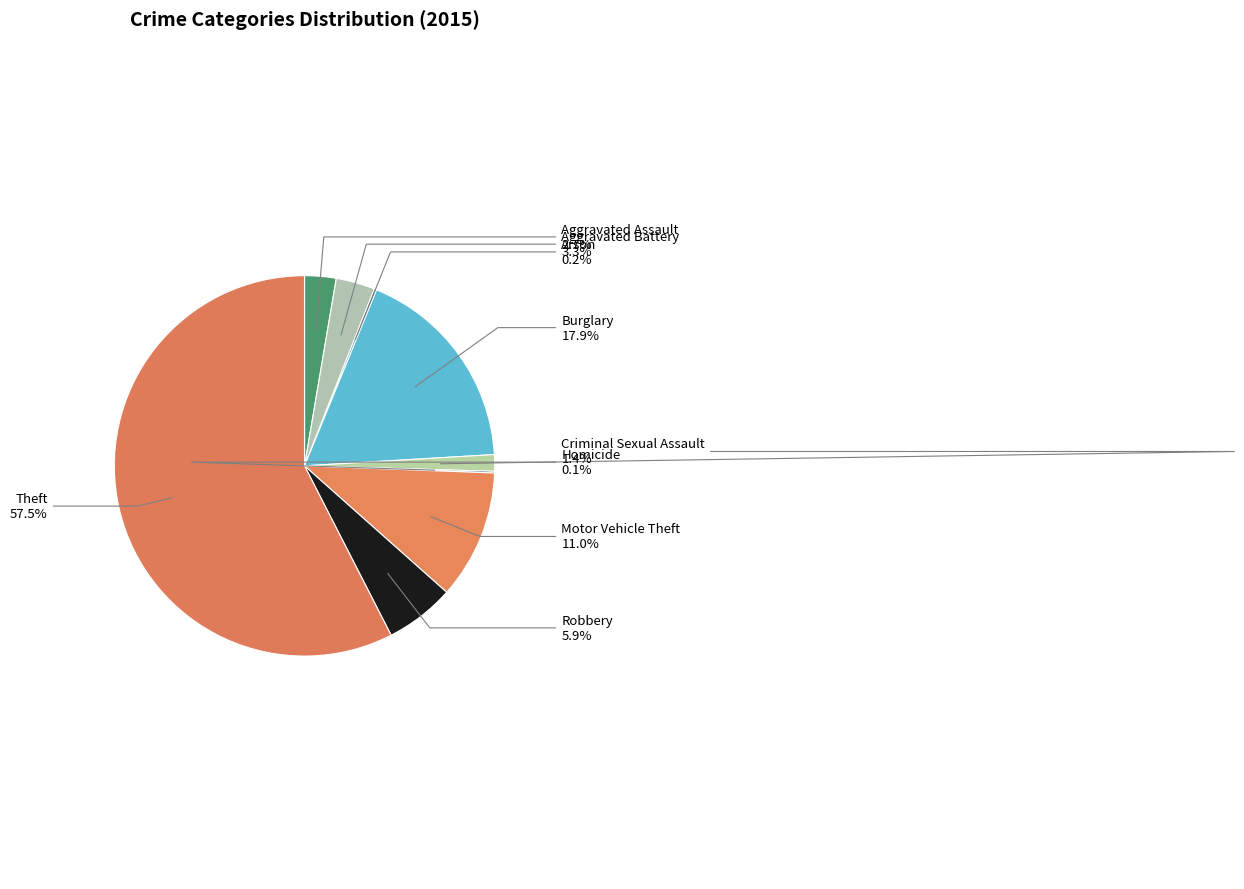

To the nearest percent, what is the difference between the largest and smallest slice percentages?

57%